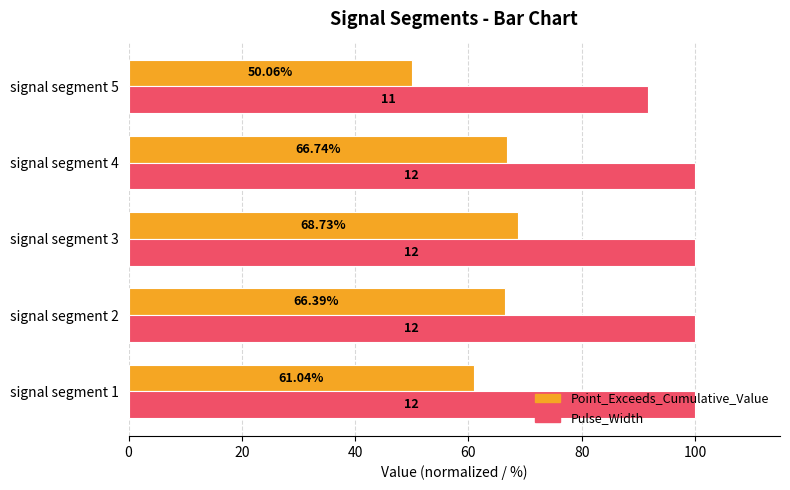

Count the number of categories in the chart.

5